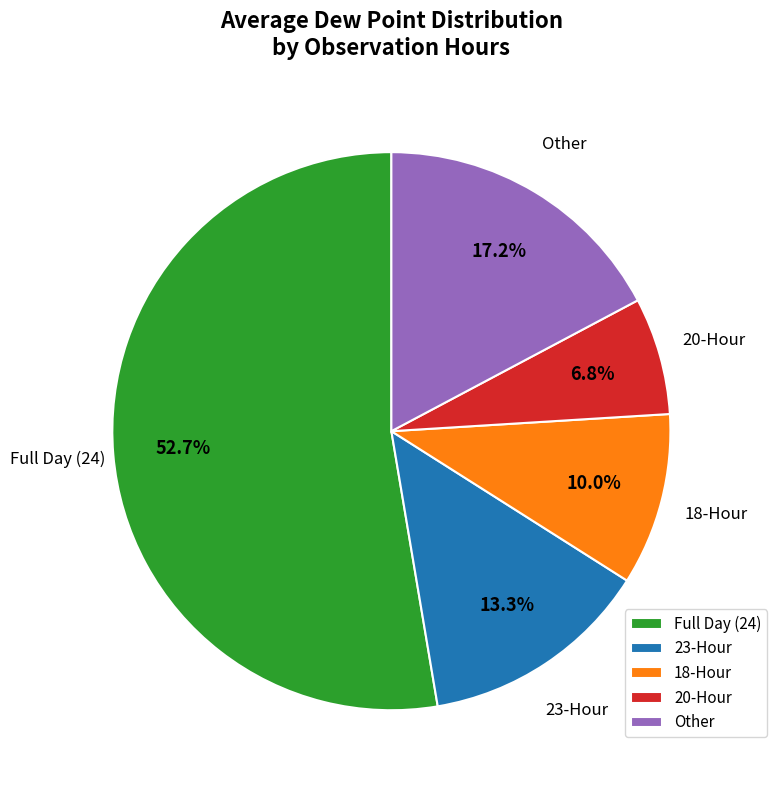

To the nearest percent, what is the difference between the largest and smallest slice percentages?

46%